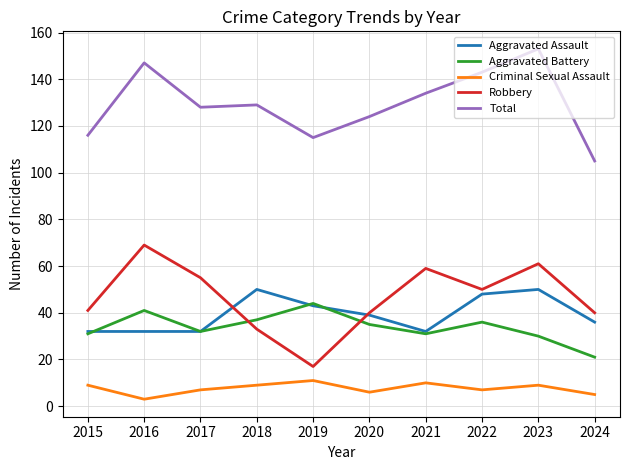

Between which two adjacent categories do Robbery and Aggravated Assault first intersect?

2017 and 2018